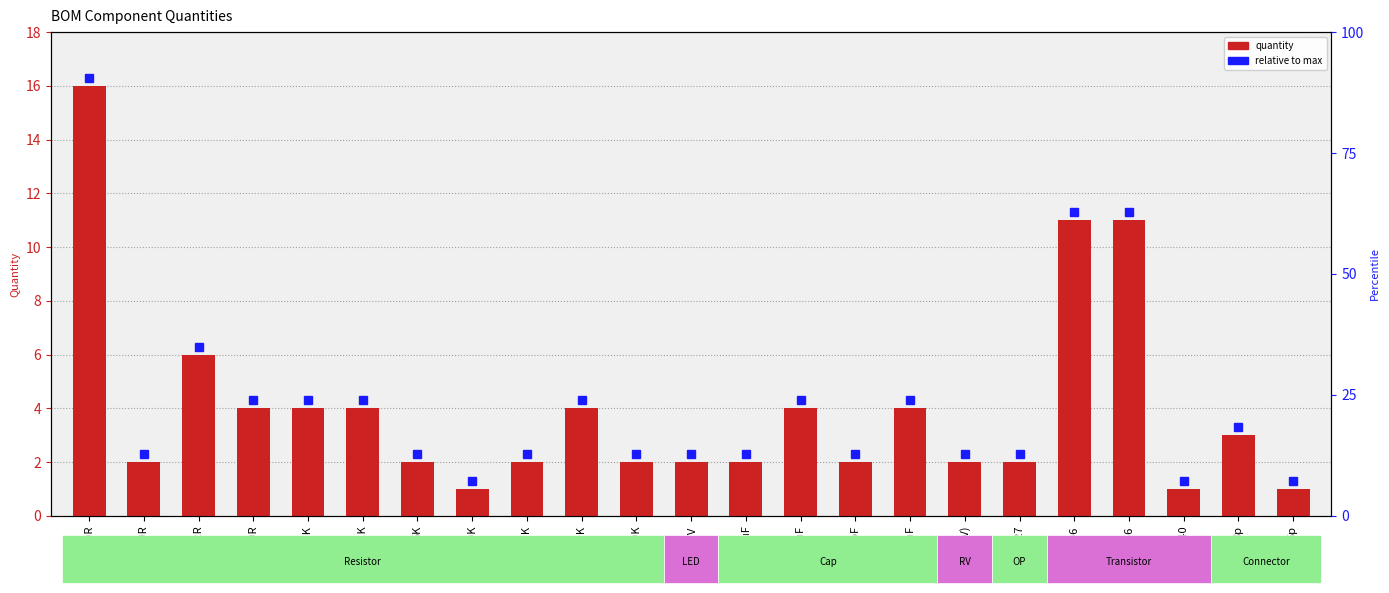

Reading right to left, transcribe all the data shown in this chart.

5p=1	3p=3	THAT340=1	PZTA56=11	PZTA06=11	OP27=2	10K(RV)=2	100uF=4	5pF=2	0.1uF=4	1uF=2	RED_1.7V=2	100K=2	49.9K=4	24.9K=2	10K=1	5K=2	3.01K=4	2.74K=4	680R=4	402R=6	240R=2	20R=16